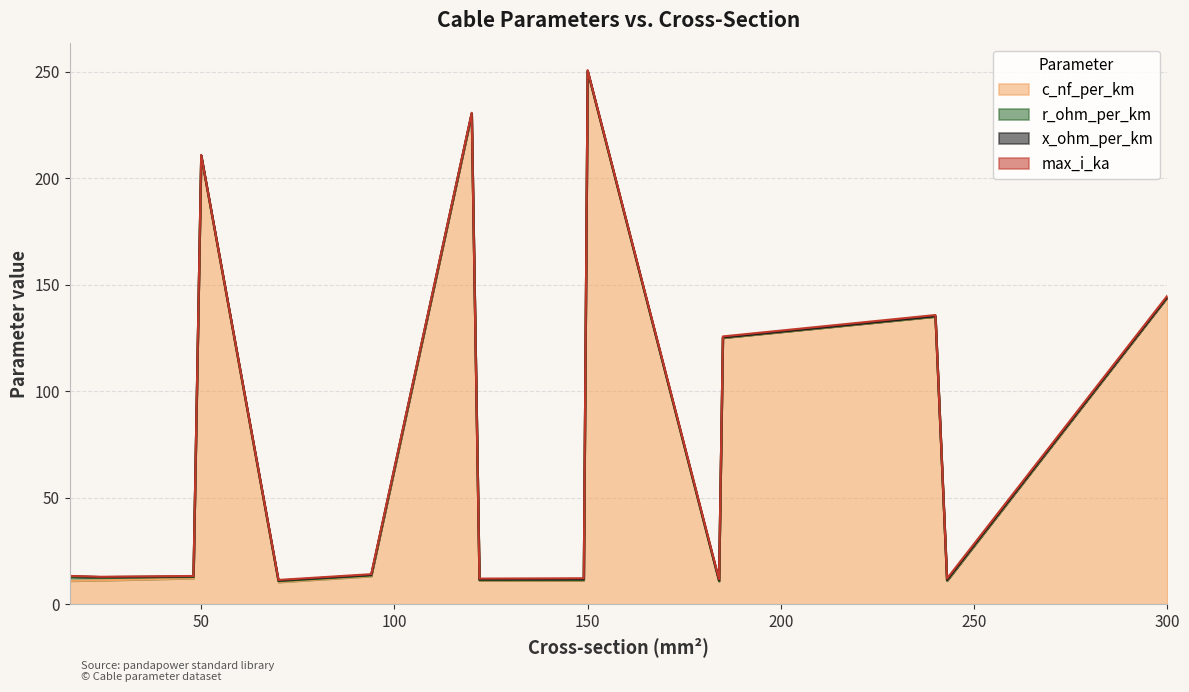

Between 185 and 240, which series saw the biggest shift?

c_nf_per_km